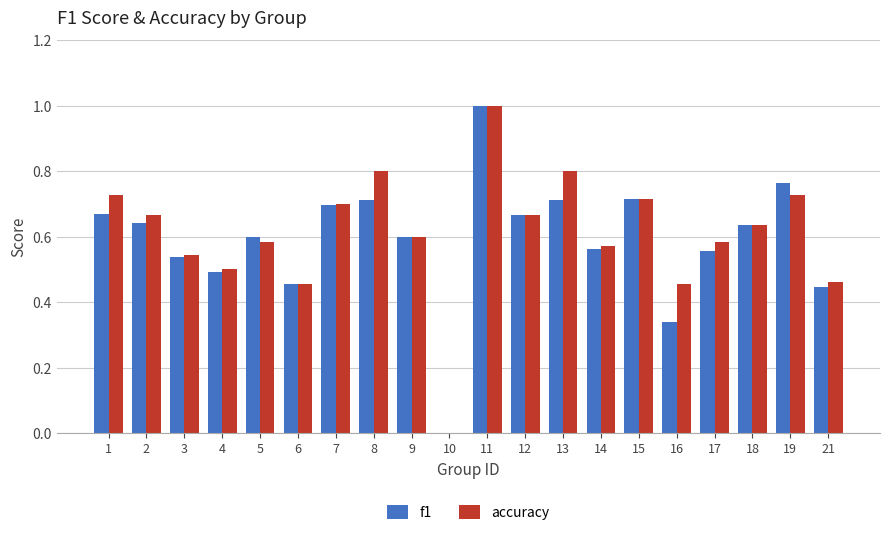

The value of accuracy at 21 is 0.3. True or false?

False